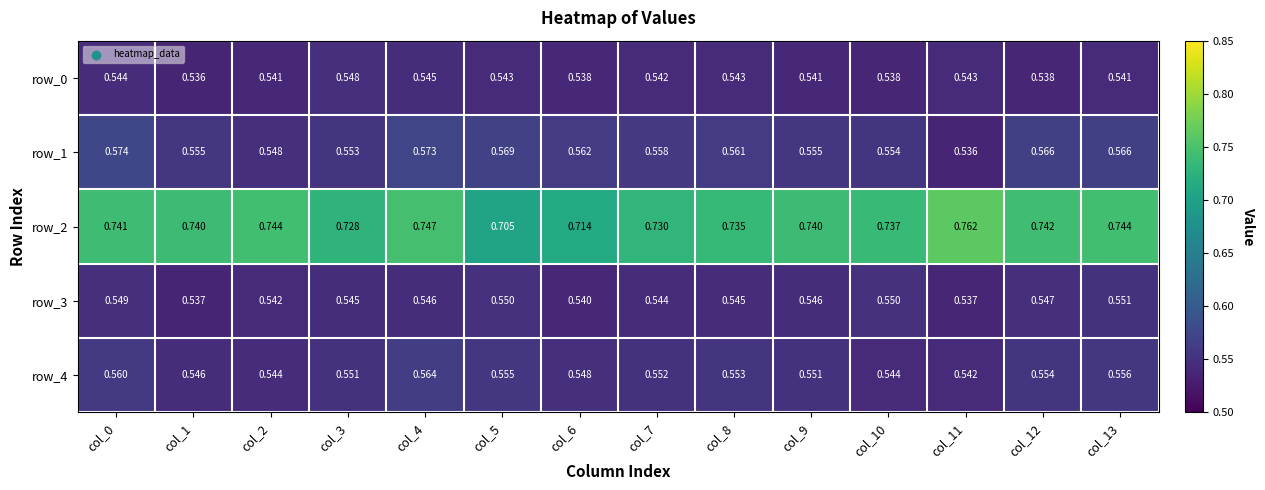

How many row_4 values are between 0 and 1?

14